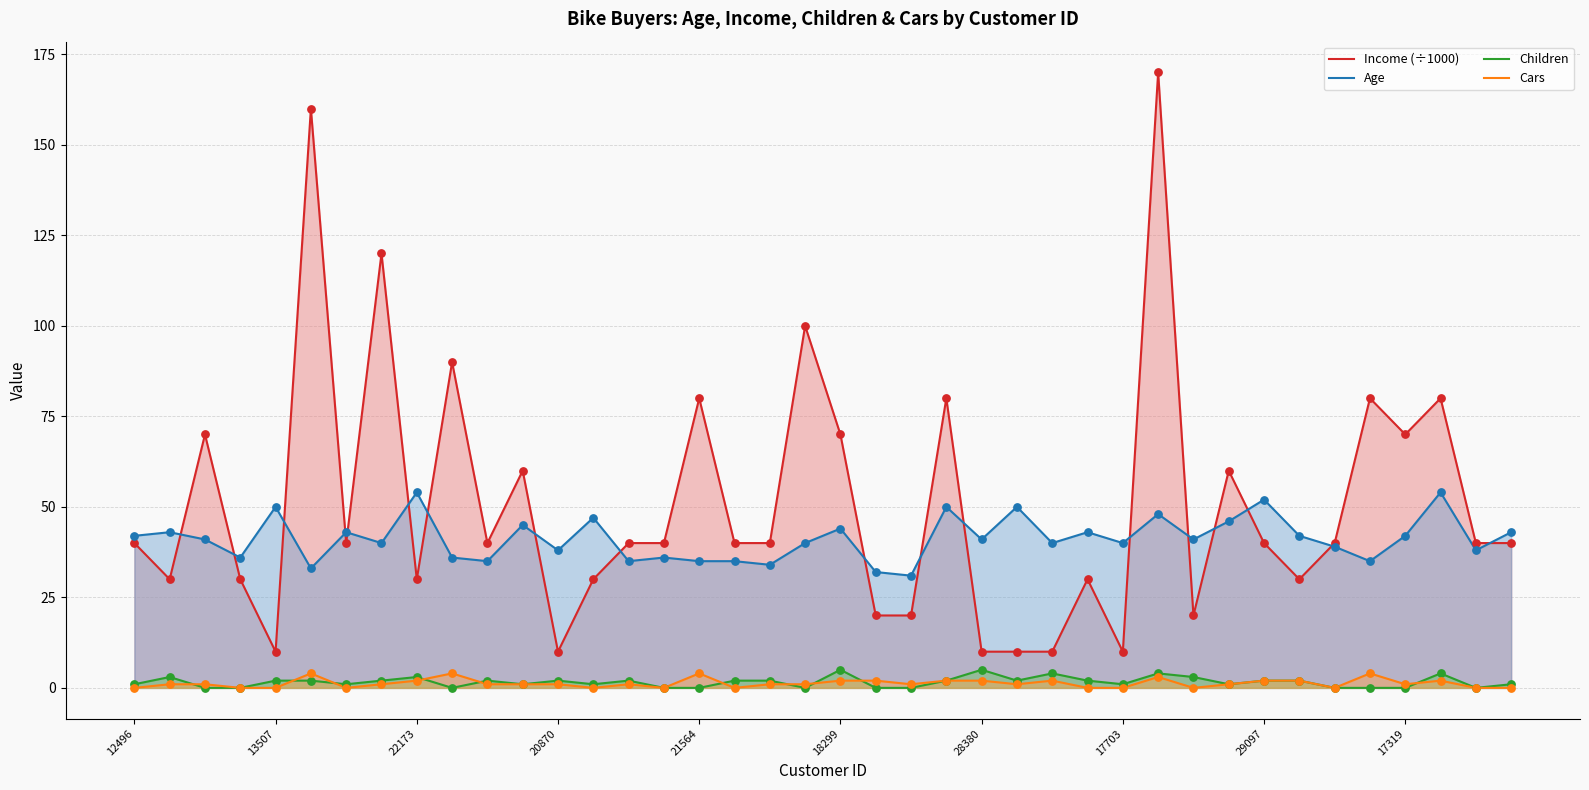

What are all the series names shown in the legend?

Income (÷1000), Age, Children, Cars